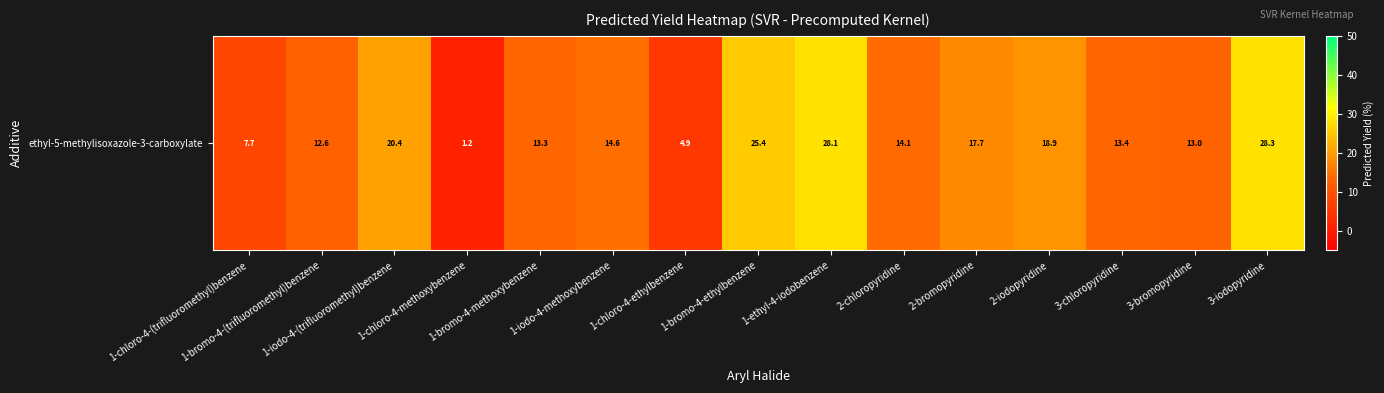

Rank the categories by value from lowest to highest.

1-chloro-4-methoxybenzene, 1-chloro-4-ethylbenzene, 1-chloro-4-(trifluoromethyl)benzene, 1-bromo-4-(trifluoromethyl)benzene, 3-bromopyridine, 1-bromo-4-methoxybenzene, 3-chloropyridine, 2-chloropyridine, 1-iodo-4-methoxybenzene, 2-bromopyridine, 2-iodopyridine, 1-iodo-4-(trifluoromethyl)benzene, 1-bromo-4-ethylbenzene, 1-ethyl-4-iodobenzene, 3-iodopyridine